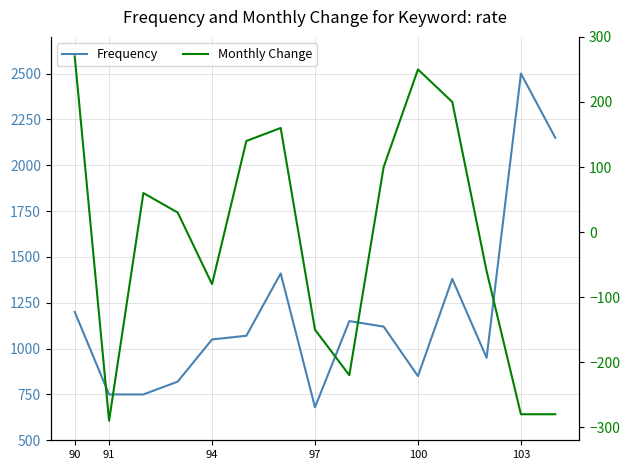

What is the difference between the second highest and minimum values in the Frequency series?

1470